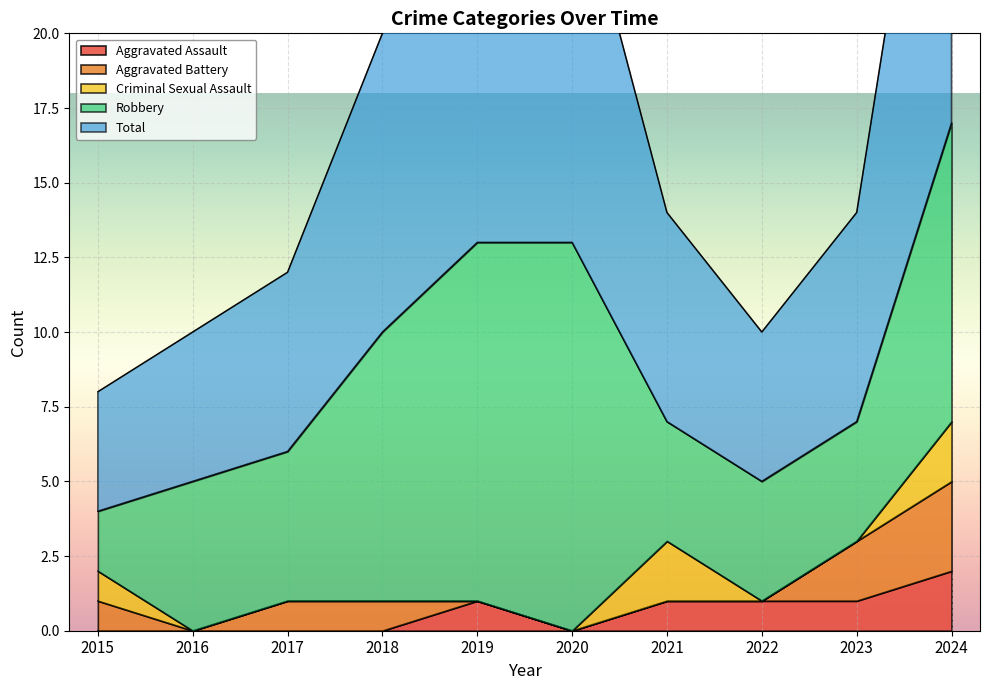

Between 2021 and 2022, which series saw the biggest shift?

Criminal Sexual Assault